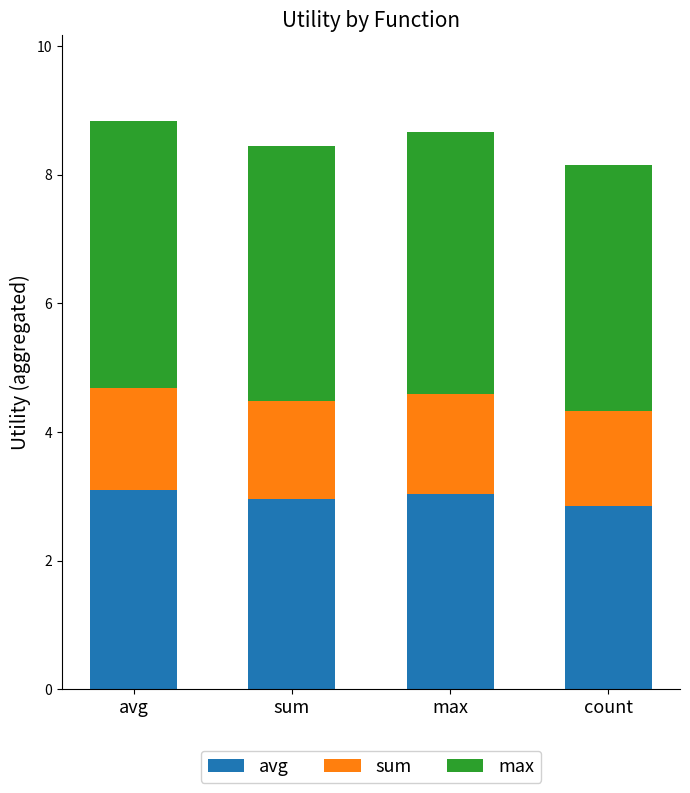

At avg, list the series in order from largest to smallest.

max, avg, sum